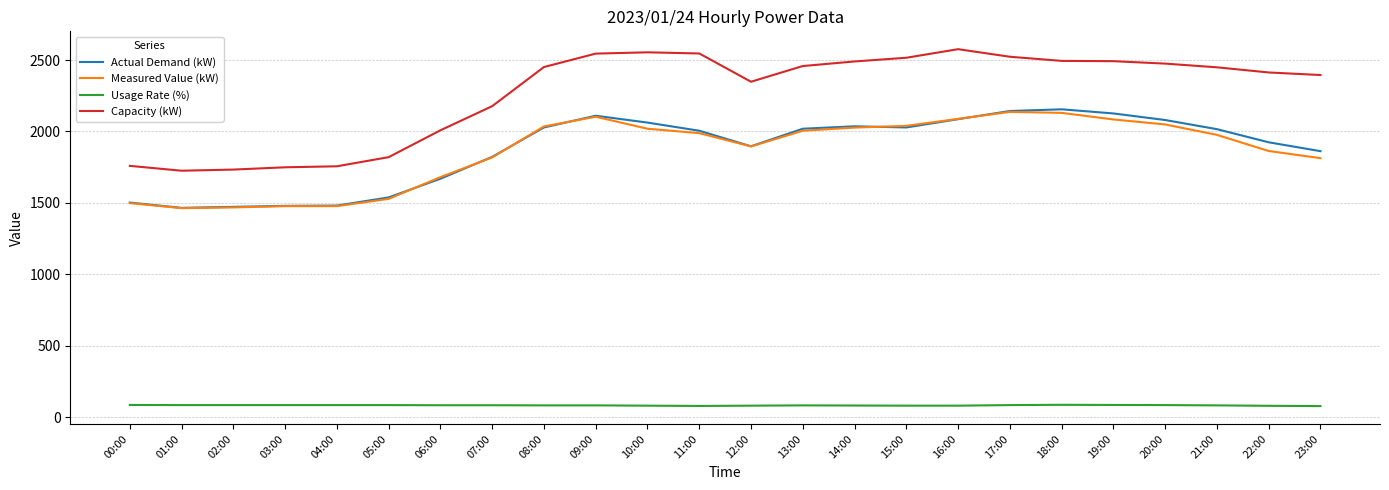

What are all the series names shown in the legend?

Actual Demand (kW), Measured Value (kW), Usage Rate (%), Capacity (kW)